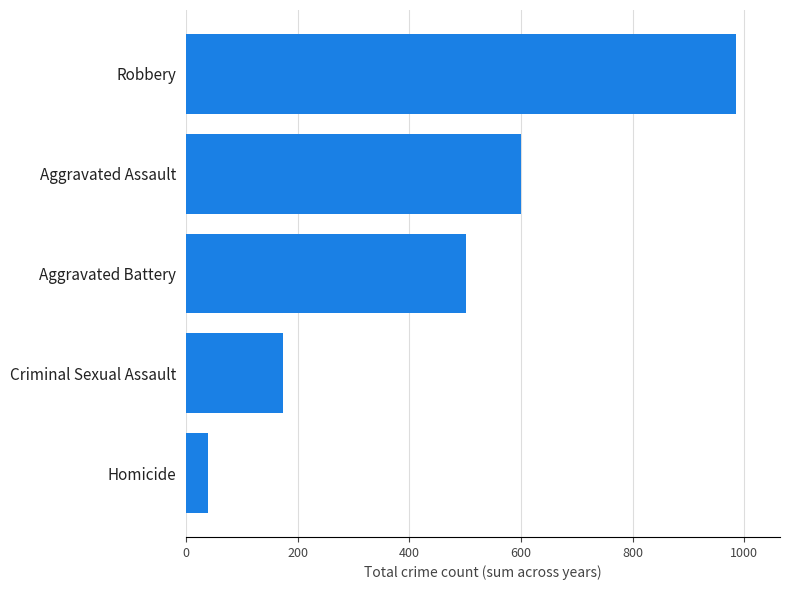

Count the number of data series in this chart.

1